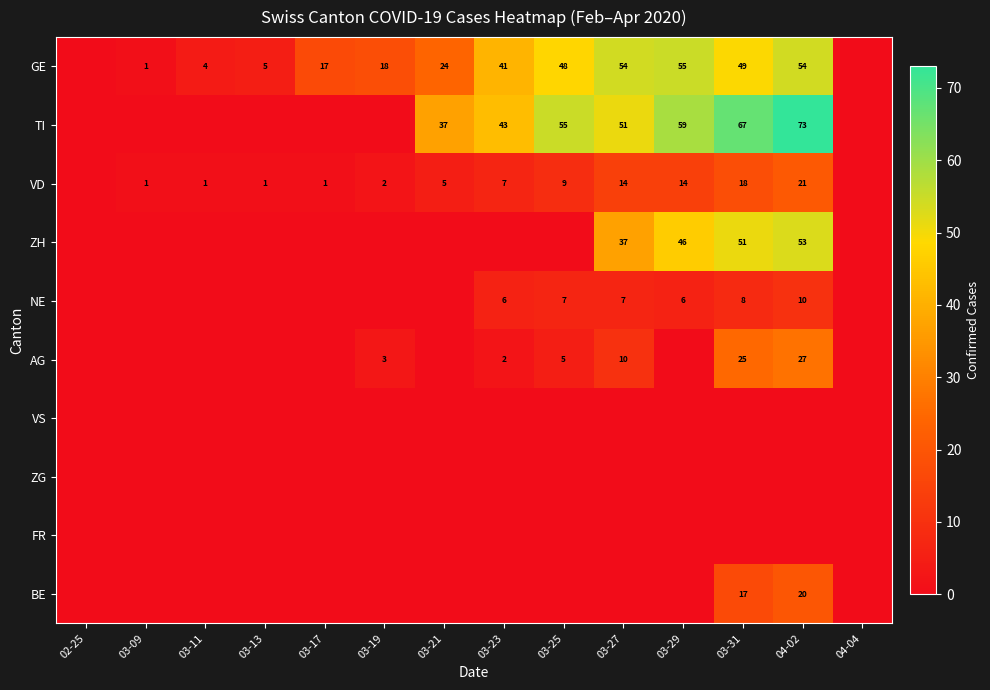

The value of AG at 03-31 is 34. True or false?

False